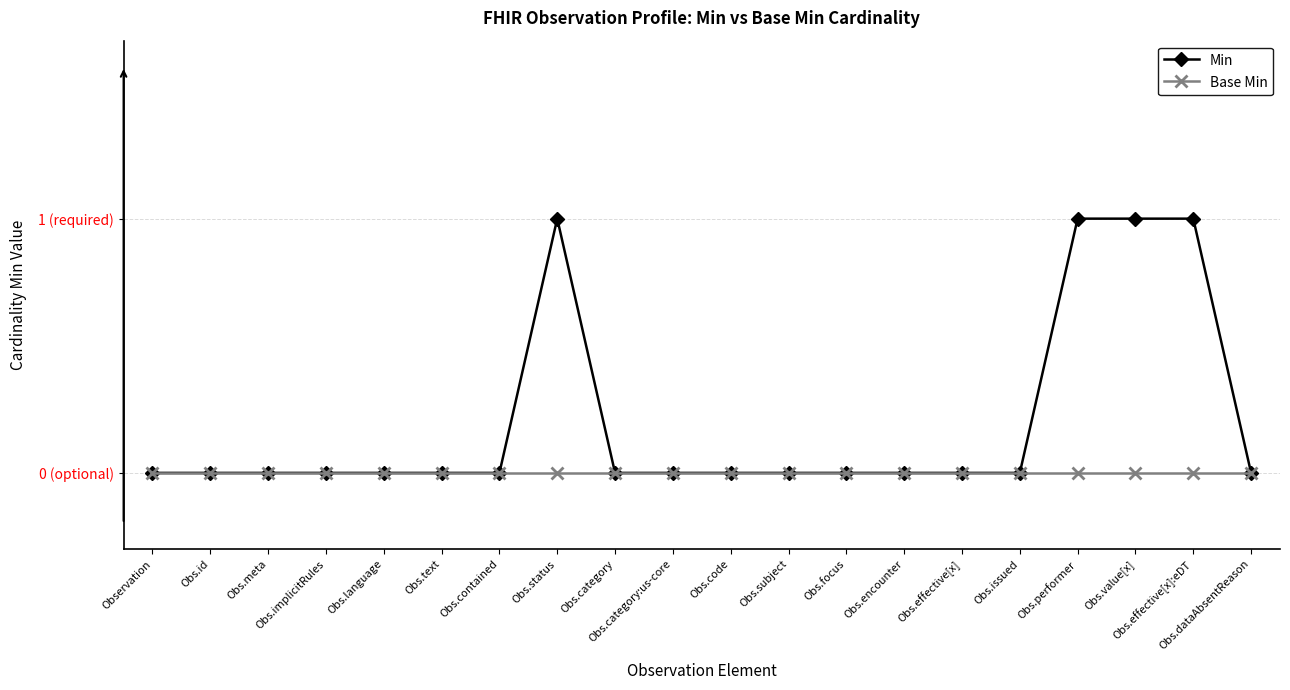

What are all the series names shown in the legend?

Min, Base Min